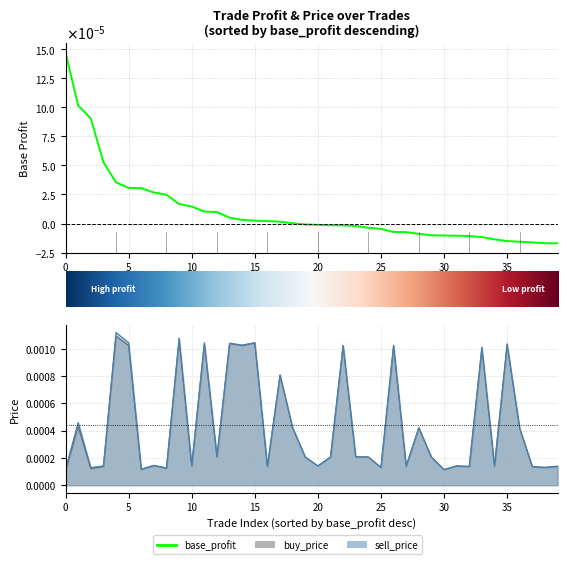

Is it true that sell_price equals 0.0 at 40?

False